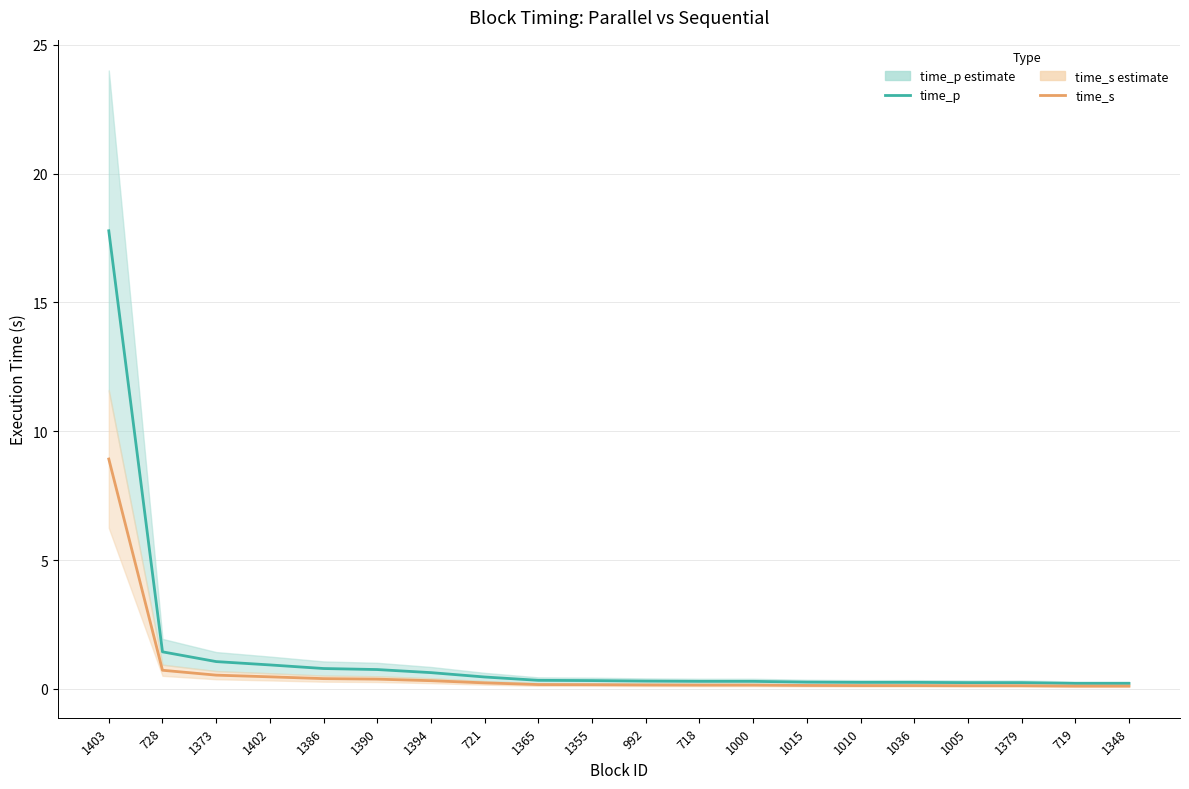

The time_s series shows 0.1 at 1015. True or false?

True